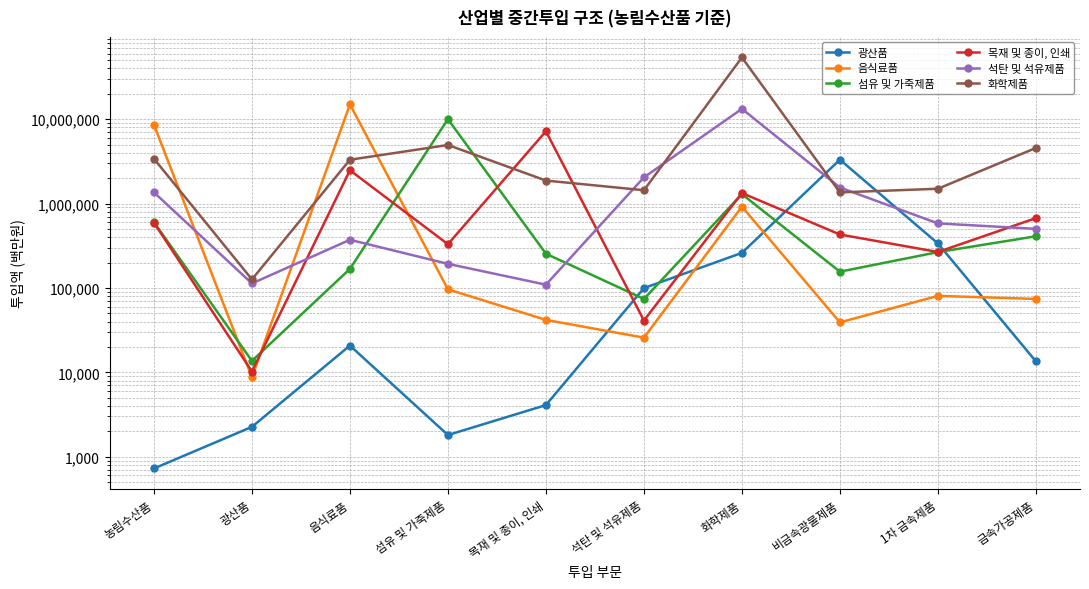

At which category does 음식료품 reach its first local peak?

음식료품